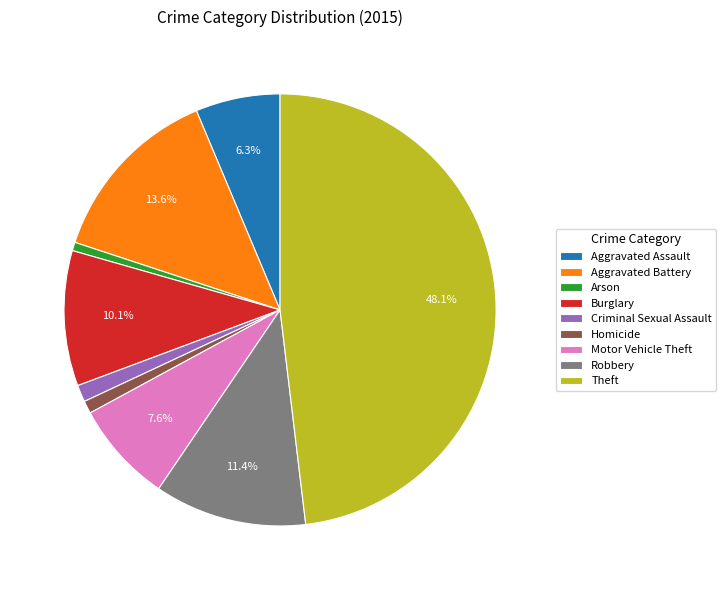

To the nearest percent, what is the average slice percentage?

11%